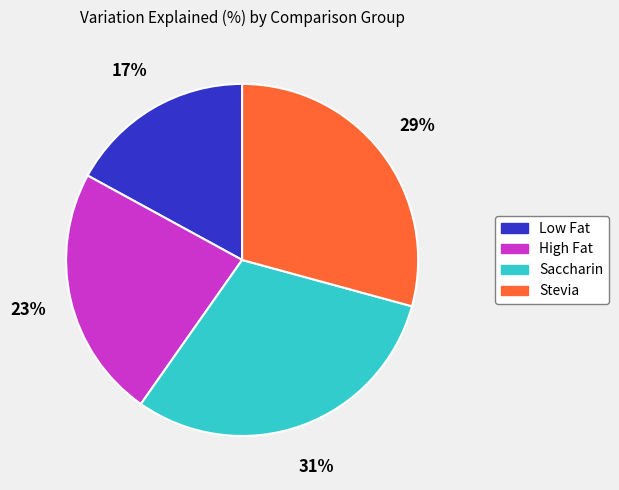

What is the ratio of the value at Saccharin to the value at Low Fat?

1.8